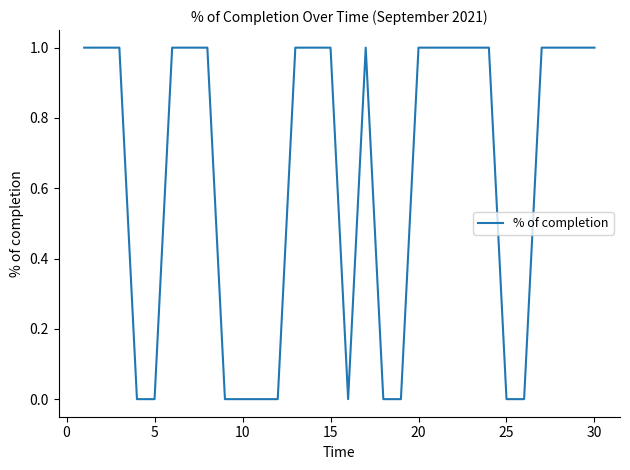

Count the number of data series in this chart.

1